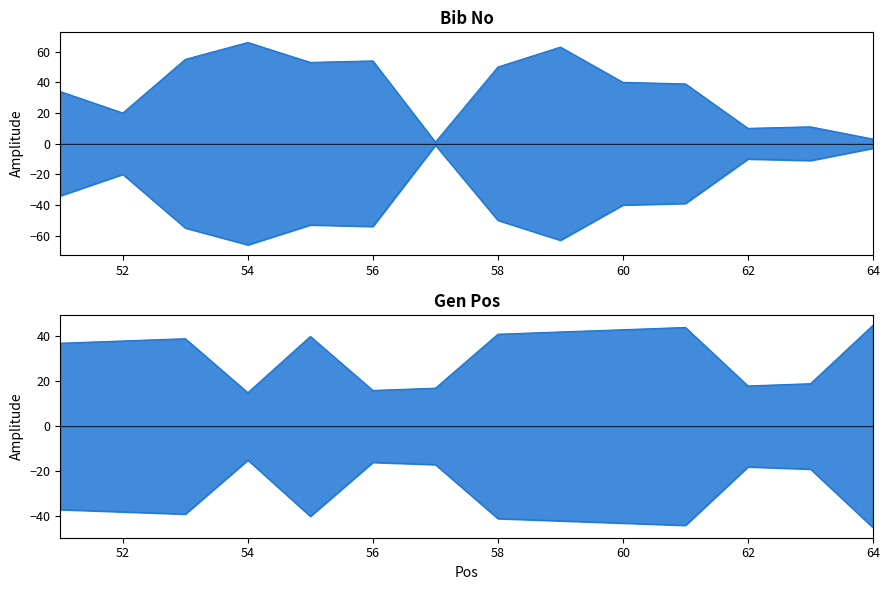

What is the spread (max minus min) of values at 58?

9